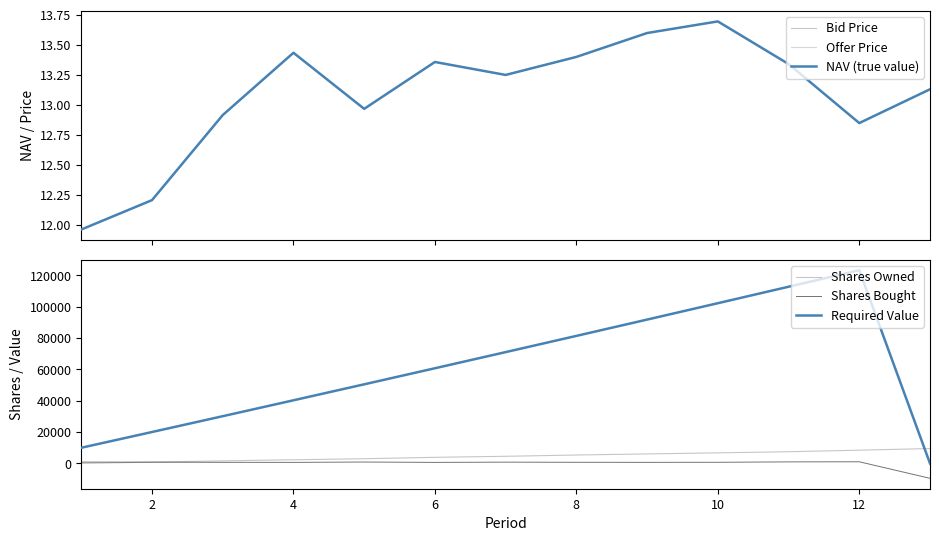

True or false: Required Value and Shares Bought cross at least once.

False